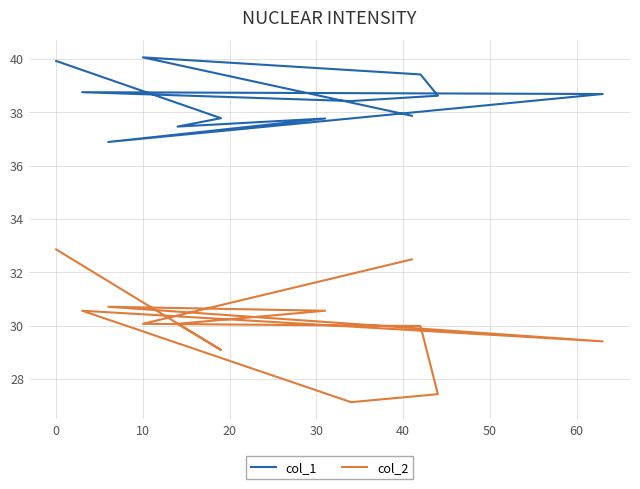

True or false: col_1 has a value of 11.8 at 20.

False